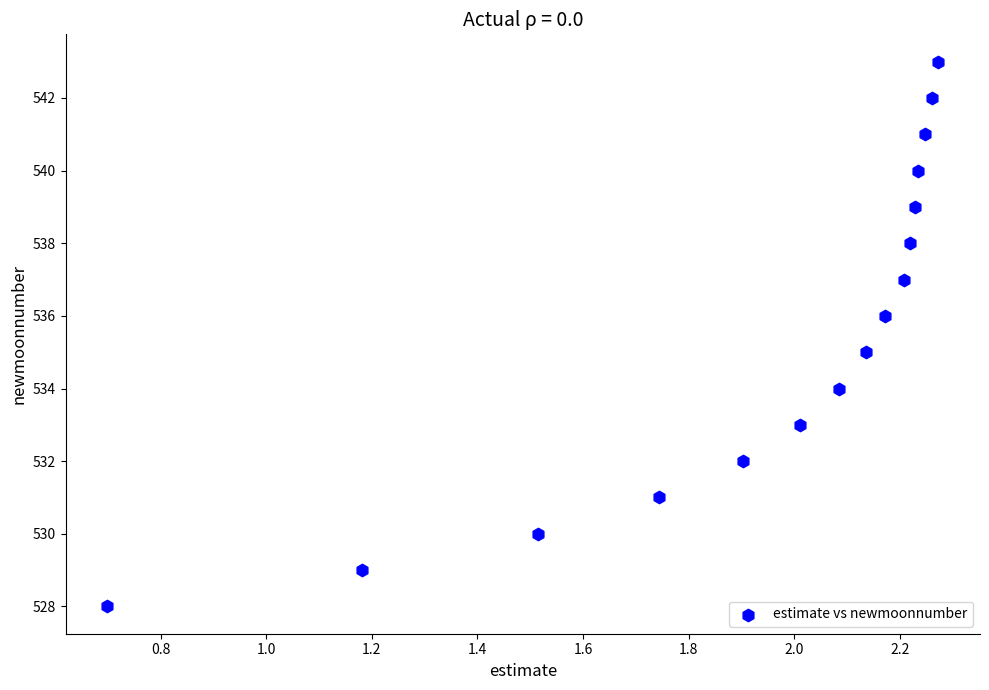

What is the range of Y values (max minus min)?

15